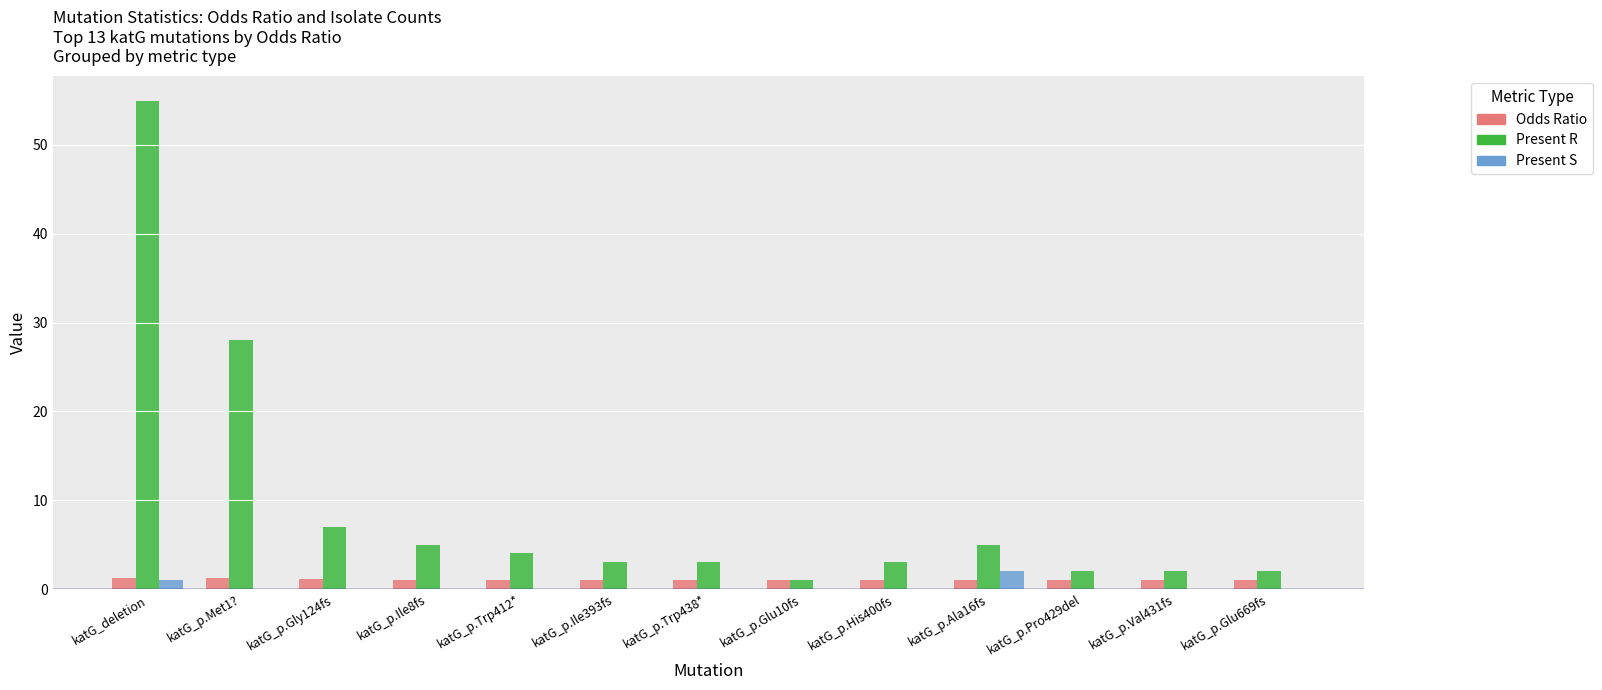

What is the maximum value shown in the chart?

55.0